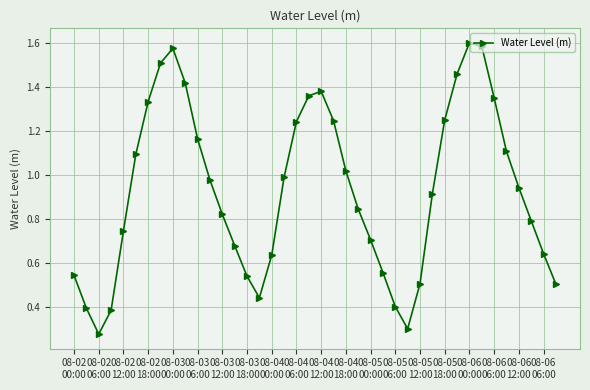

What is the sum of all values?

37.2